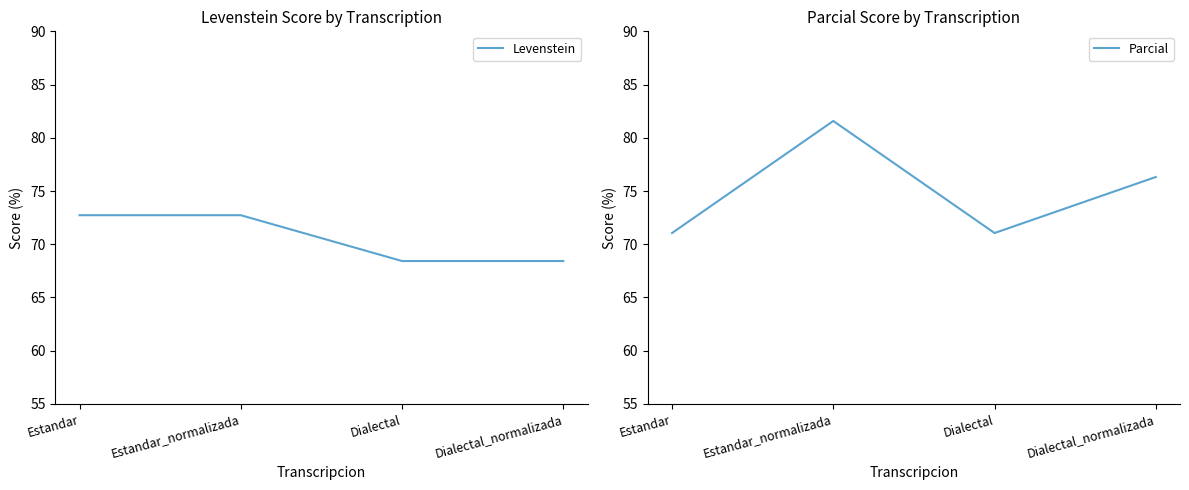

Reading right to left, what are all the values shown in this chart?

Levenstein: 68.4	68.4	72.7	72.7
Parcial: 76.3	71.1	81.6	71.1